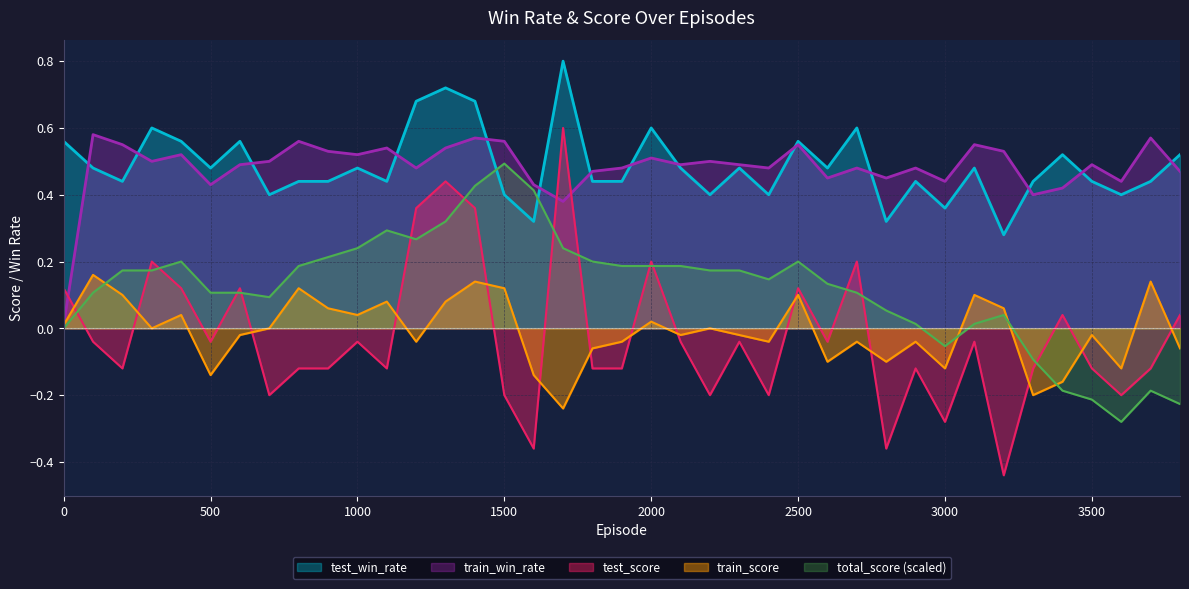

What are all the series names shown in the legend?

test_win_rate, train_win_rate, test_score, train_score, total_score (scaled)